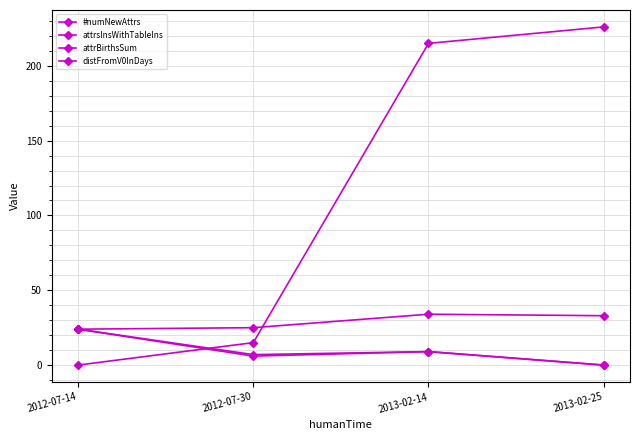

Which series has the widest spread of values?

distFromV0InDays